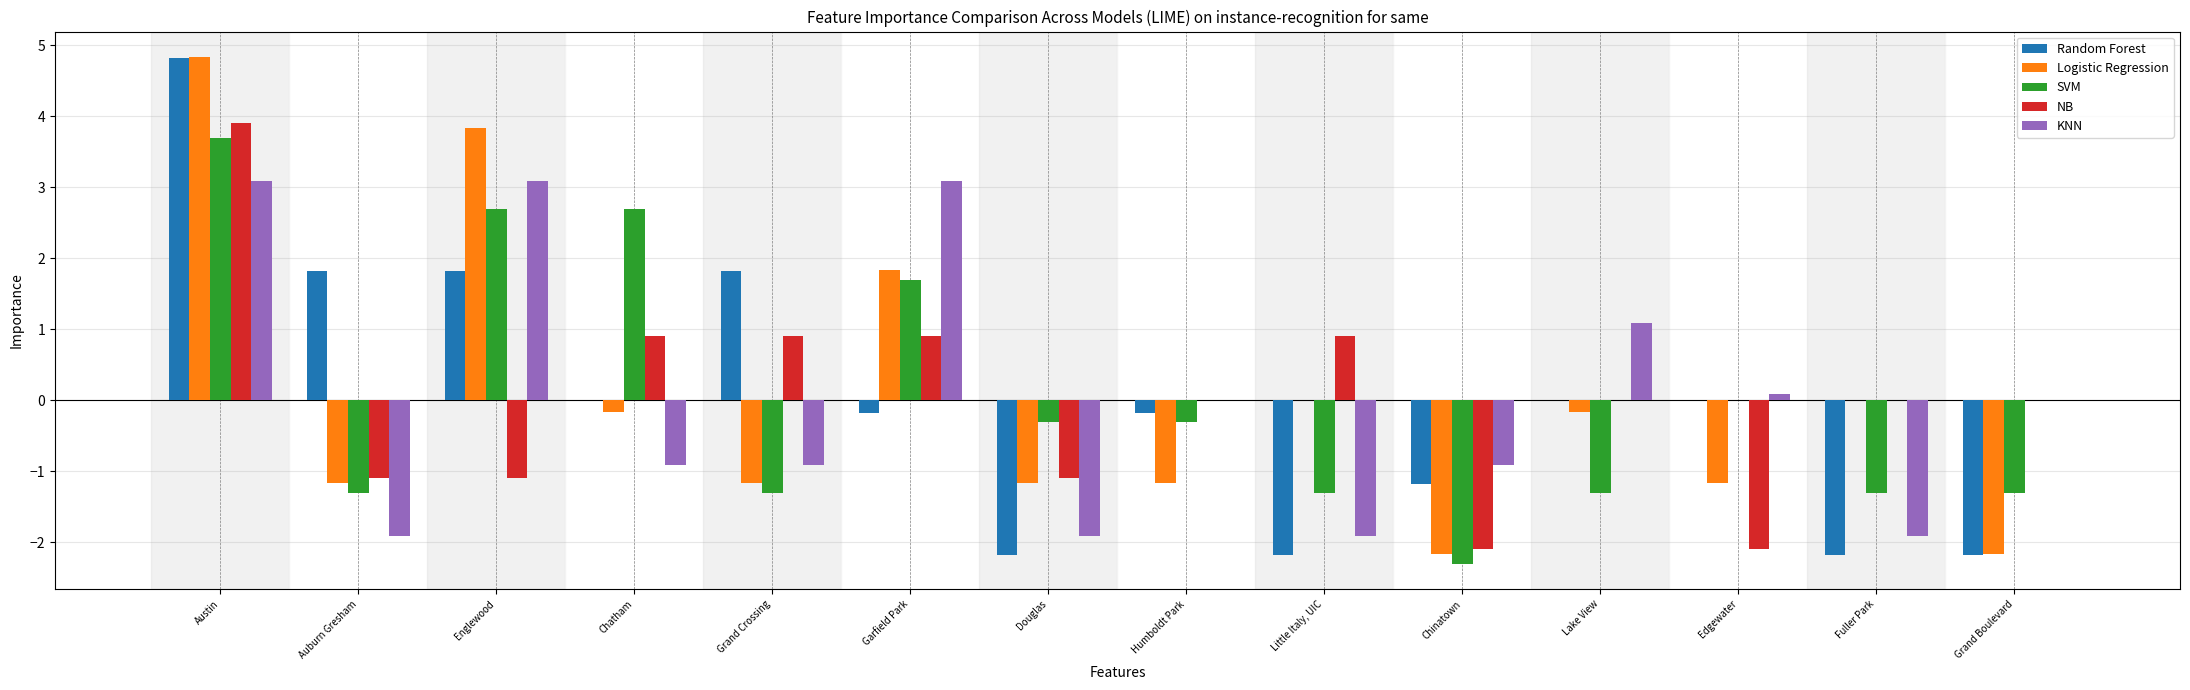

Is it true that NB equals 0.0 at Fuller Park?

True